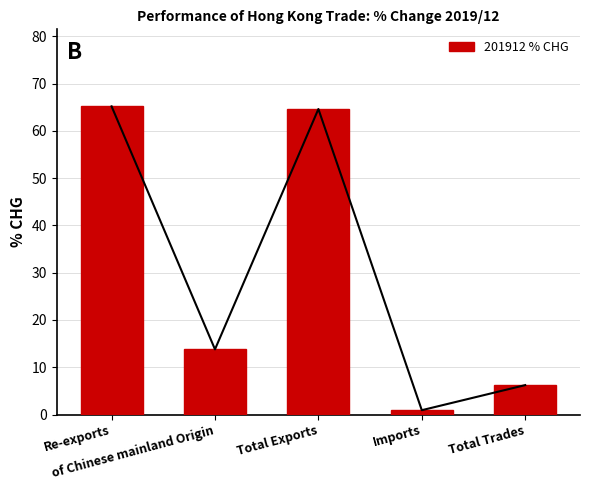

At which label is the value closest to 33?

of Chinese mainland Origin